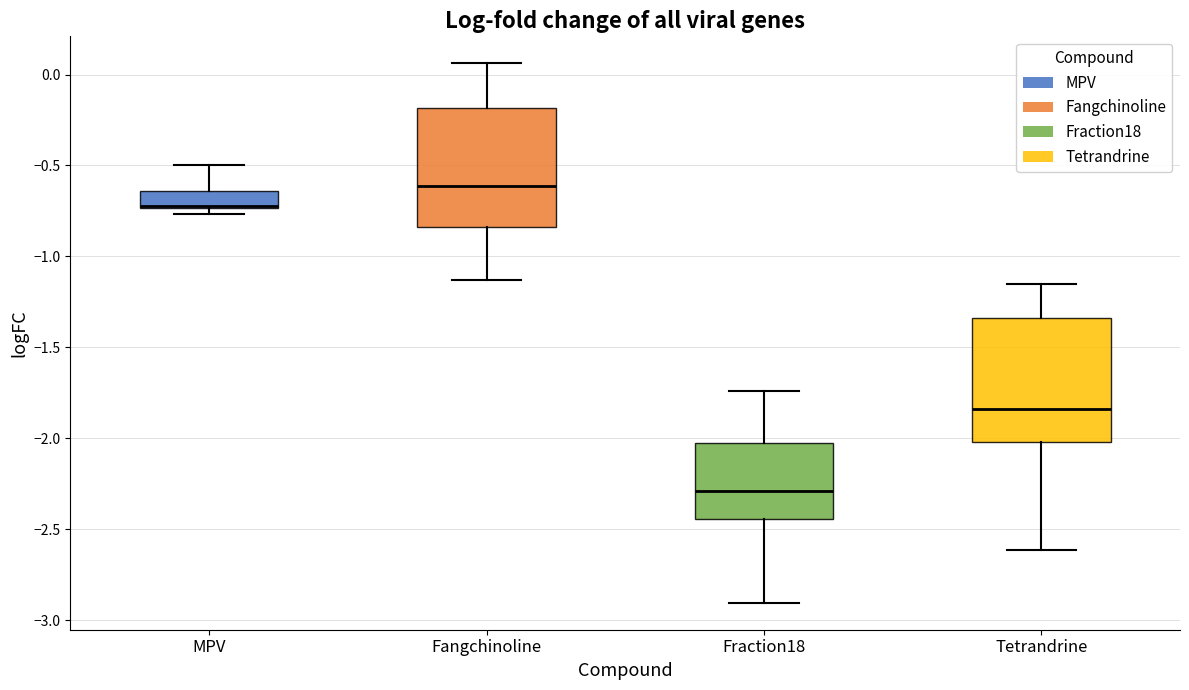

Which box has the highest median line?

Fangchinoline